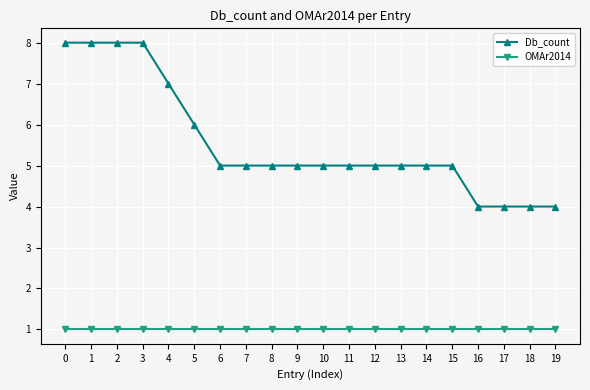

Reading left to right, transcribe all the data shown in this chart.

Db_count: 0=8	1=8	2=8	3=8	4=7	5=6	6=5	7=5	8=5	9=5	10=5	11=5	12=5	13=5	14=5	15=5	16=4	17=4	18=4	19=4
OMAr2014: 0=1	1=1	2=1	3=1	4=1	5=1	6=1	7=1	8=1	9=1	10=1	11=1	12=1	13=1	14=1	15=1	16=1	17=1	18=1	19=1